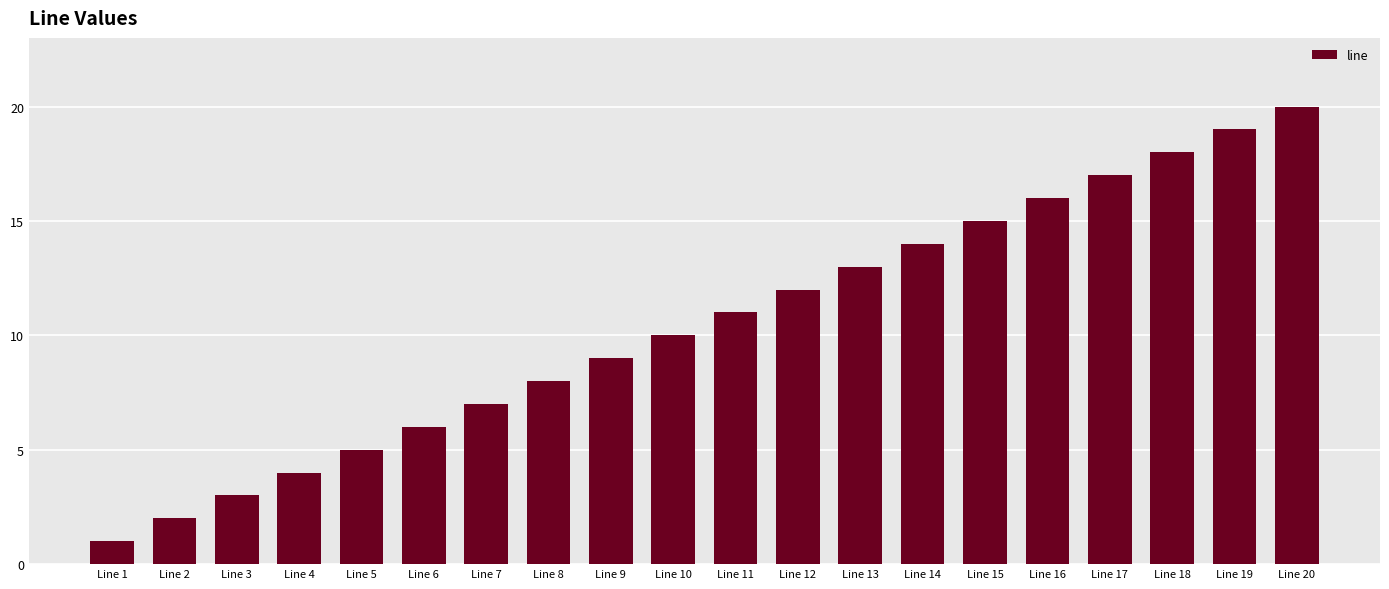

What is the value of the 10th bar from the left?

10